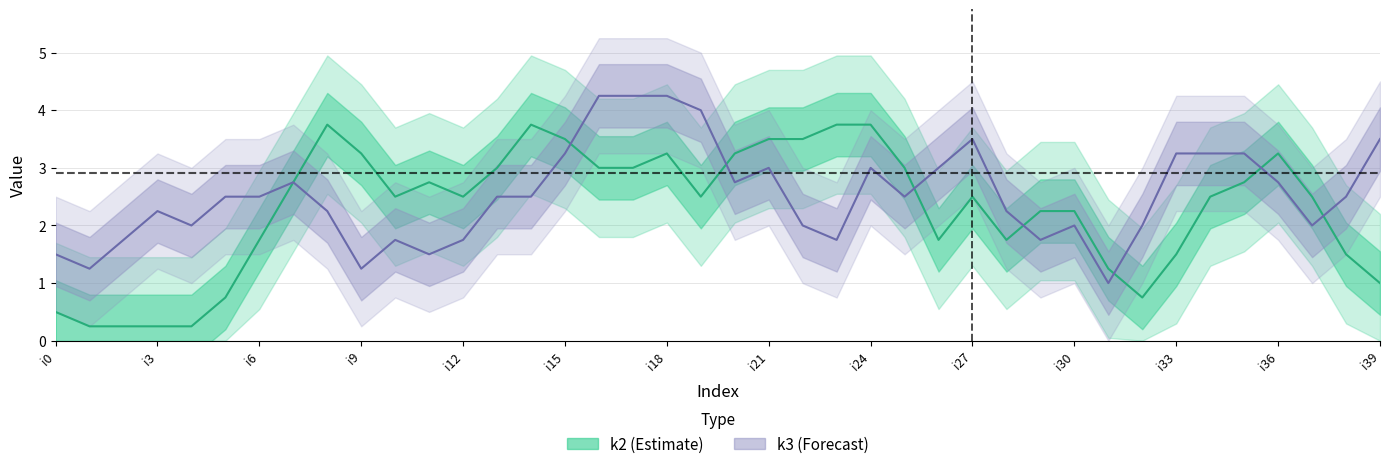

What is the sum of all k3 (Forecast) values?

101.0